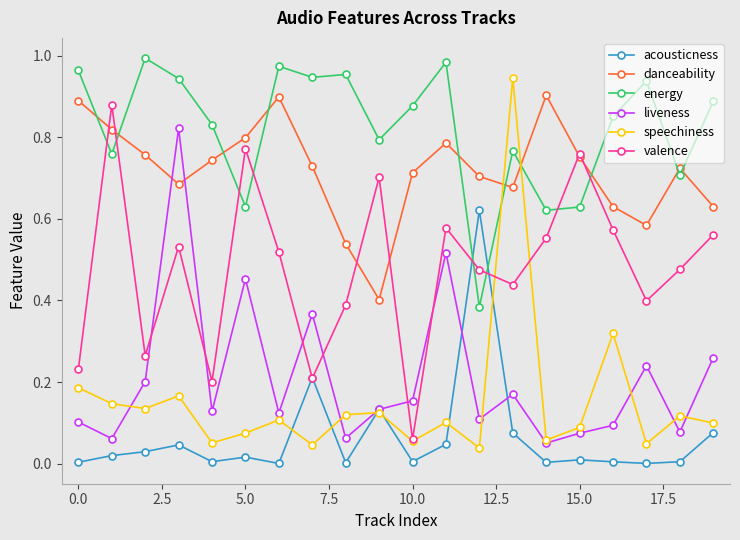

True or false: speechiness and valence intersect in this chart.

True